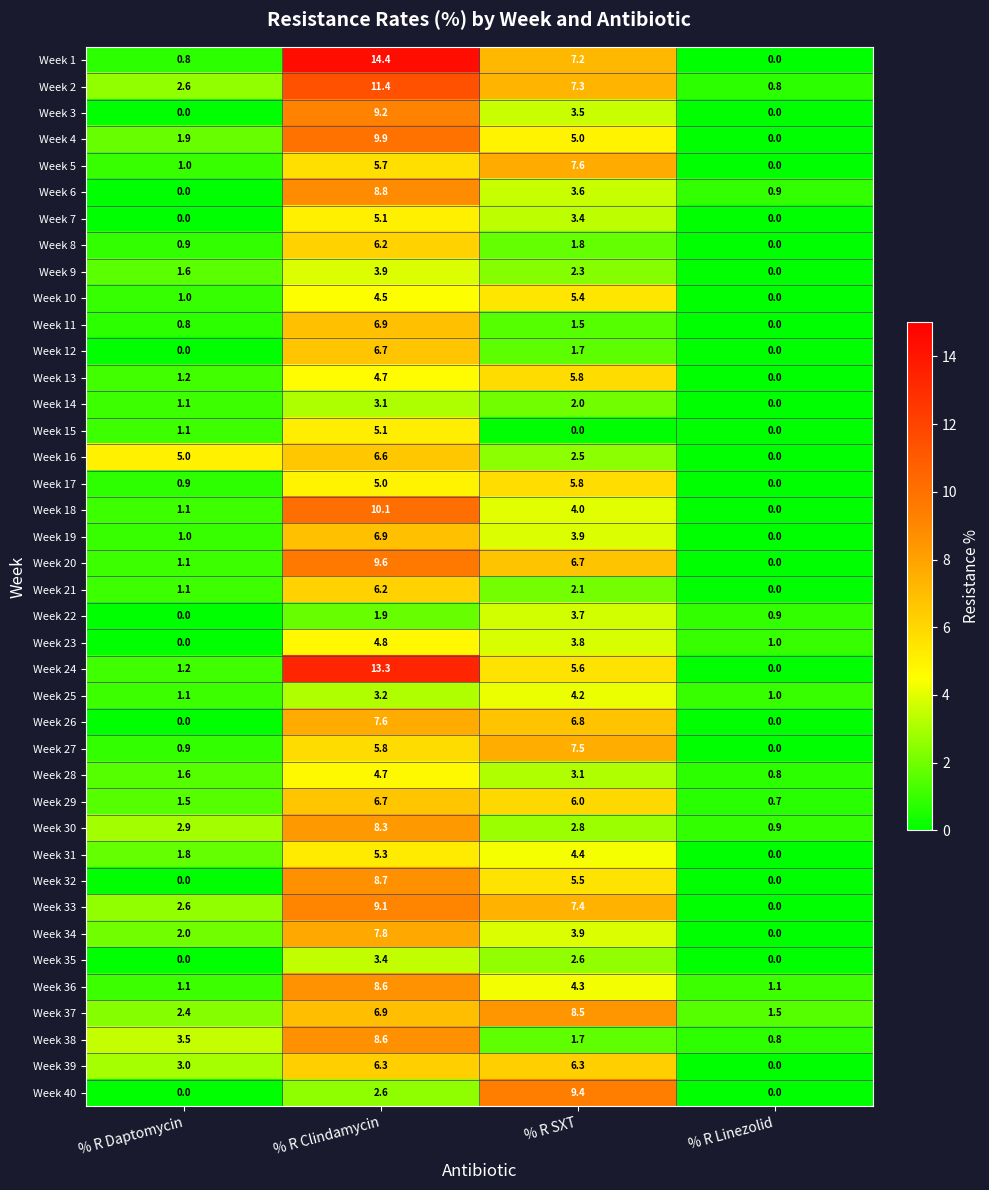

True or false: Week 32 has a value of 5.5 at % R SXT.

True